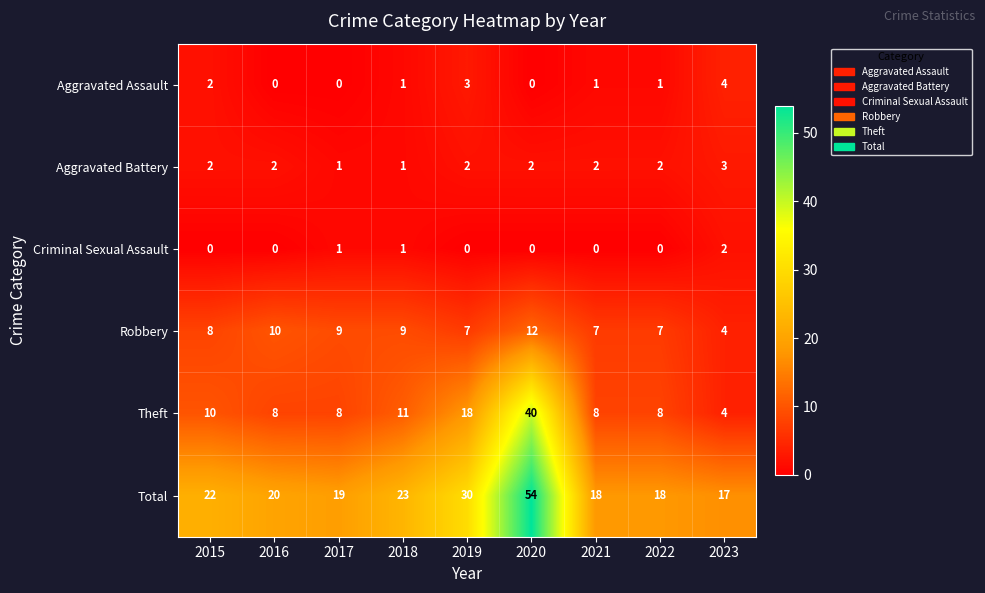

The value of Robbery at 2015 is 8. True or false?

True